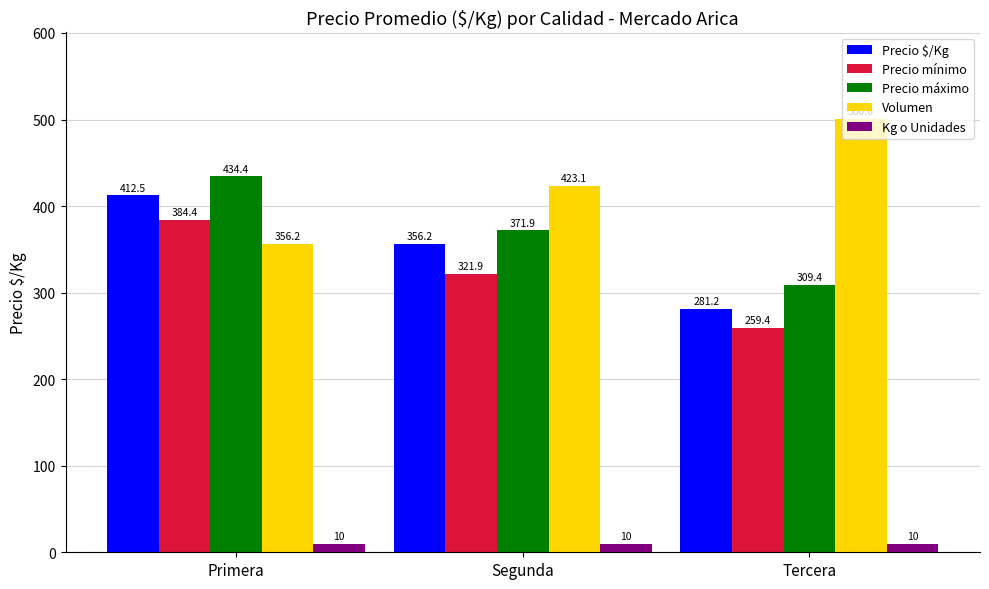

What is the spread (max minus min) of values at Segunda?

413.1